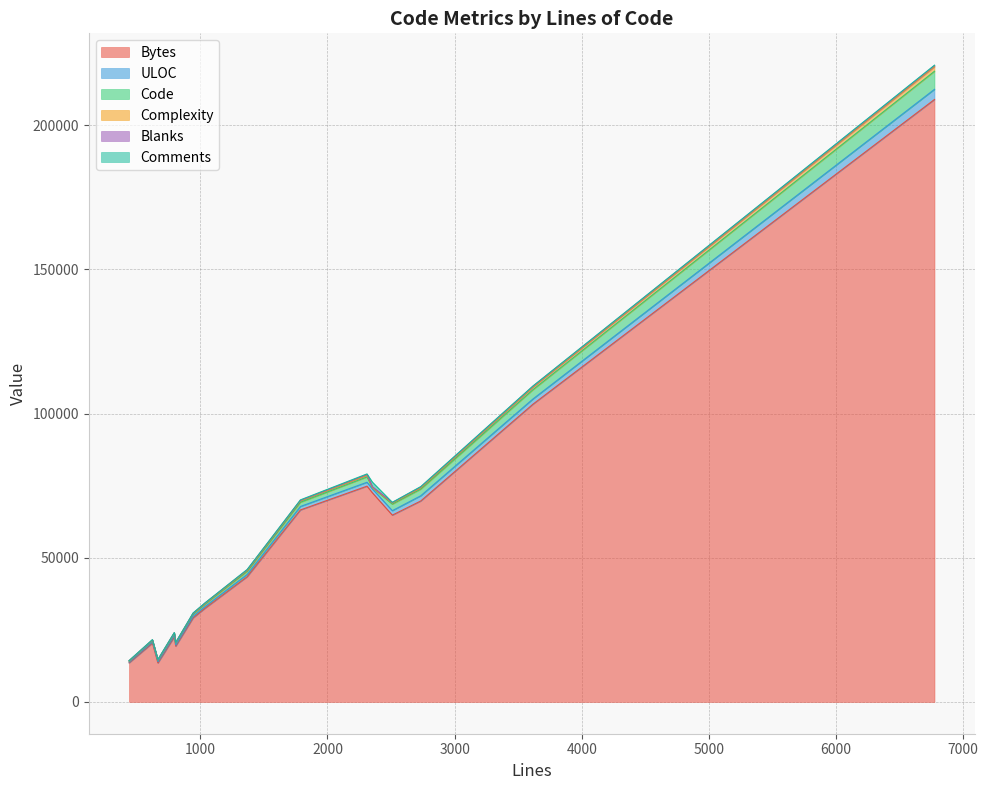

After their last crossing, which series has the higher values: Comments or ULOC?

ULOC